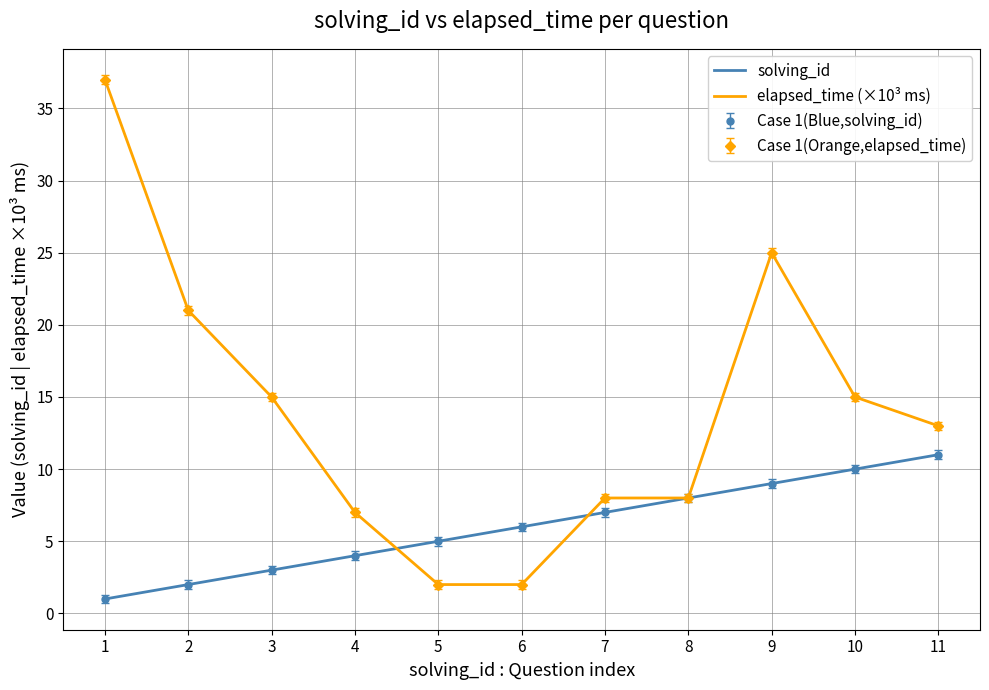

Count the number of categories in the chart.

11